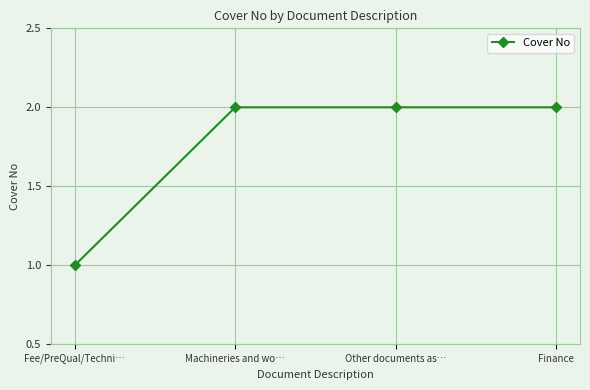

What is the difference between the maximum and minimum values?

1